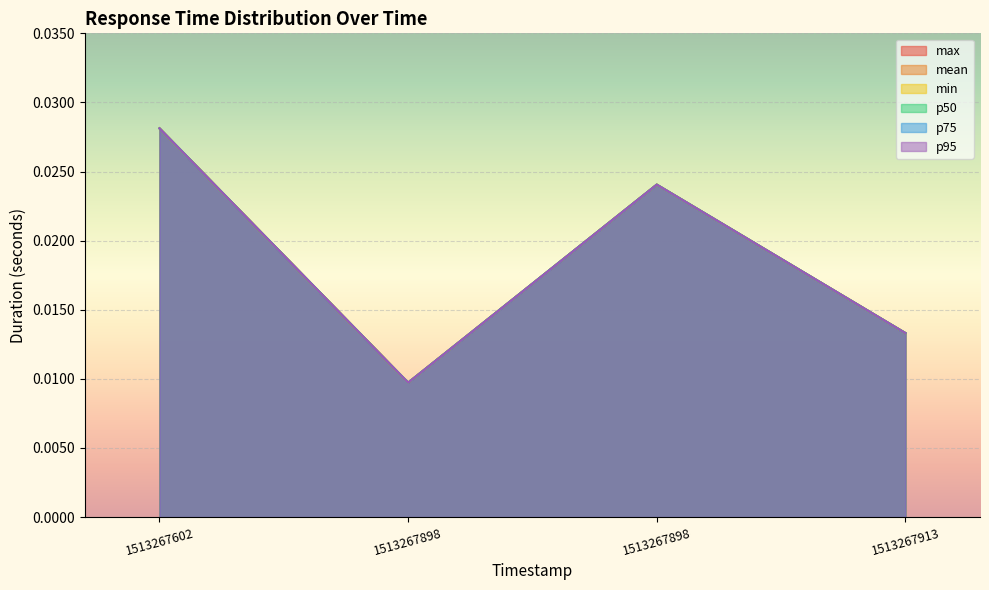

Which label corresponds to the largest value in the chart?

1513267602